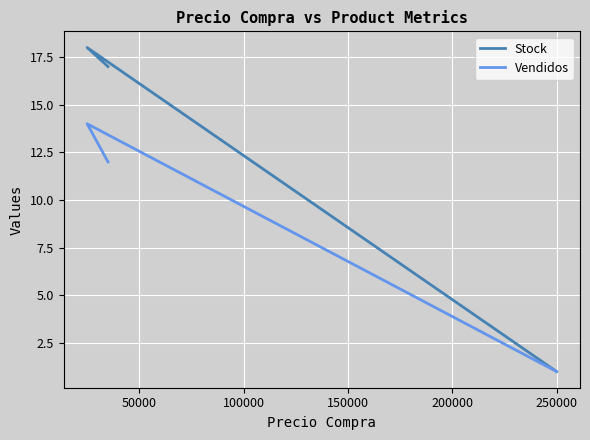

How many data points in Stock are less than 17?

1